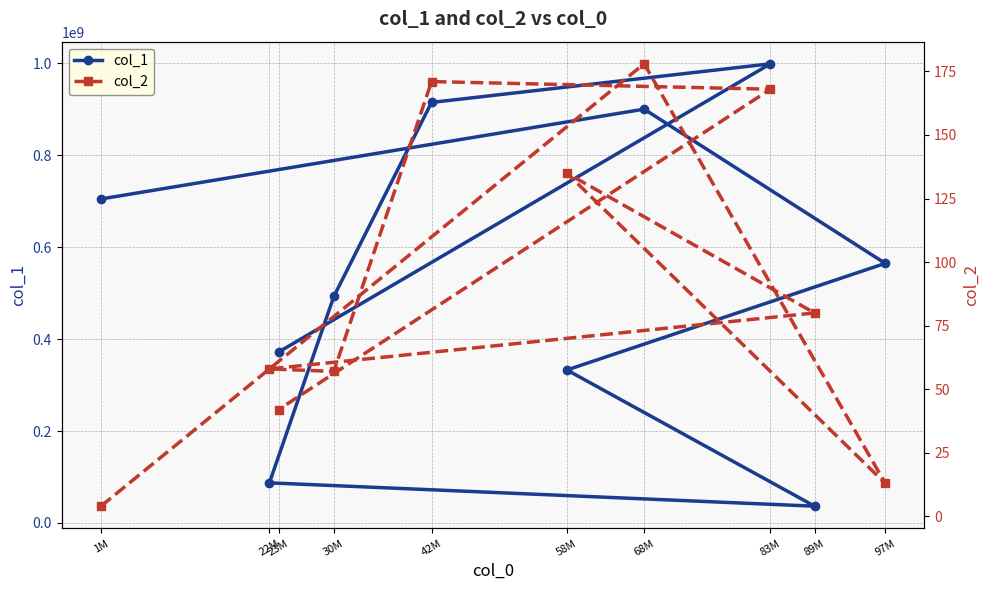

True or false: col_2 and col_1 intersect in this chart.

False